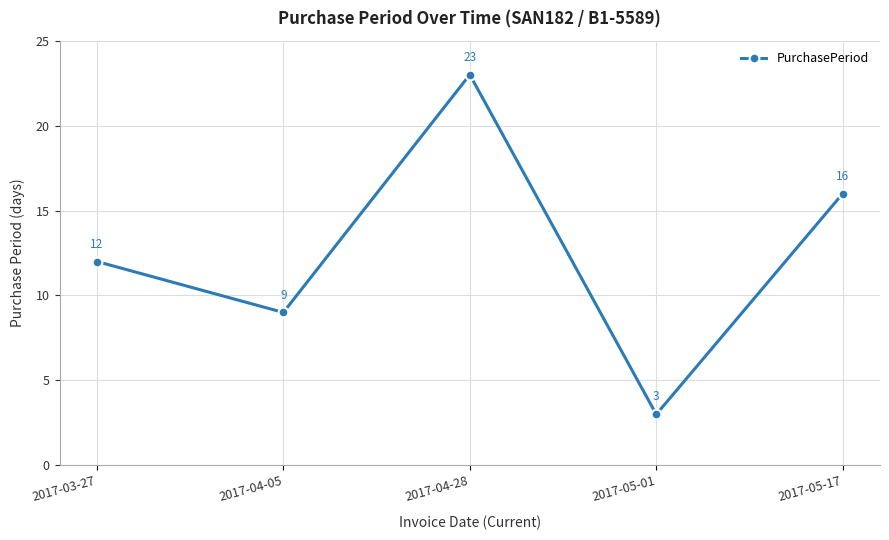

At which category does the chart reach its minimum across all series?

2017-05-01